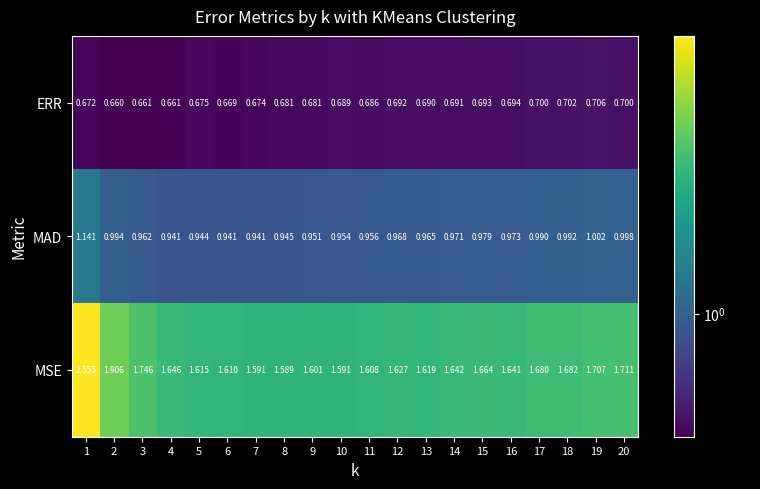

Rank the series by their average value, from lowest to highest.

ERR, MAD, MSE